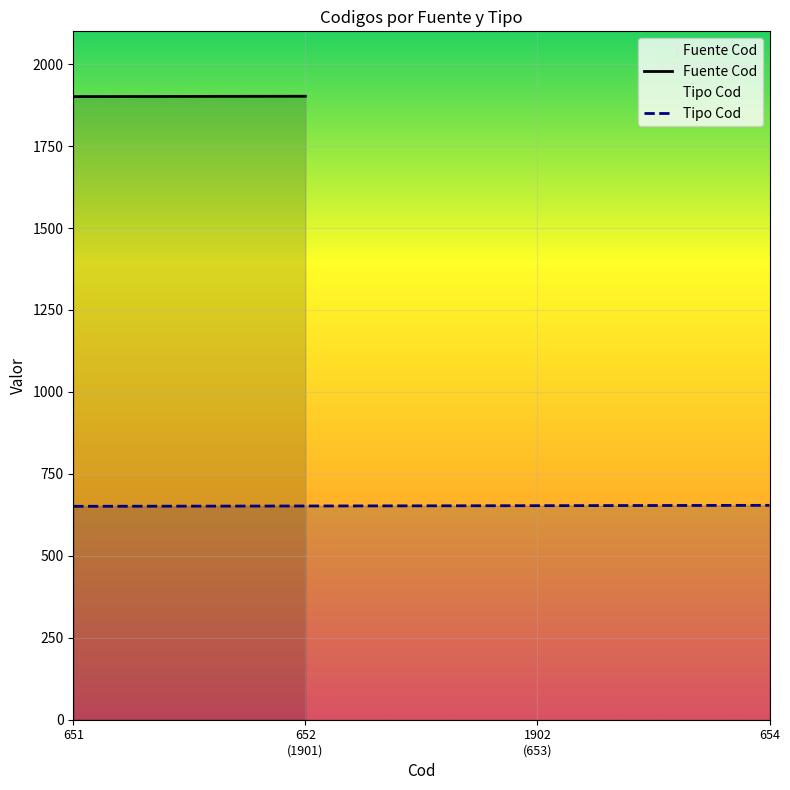

True or false: the data has more than 2 interior local peaks.

False